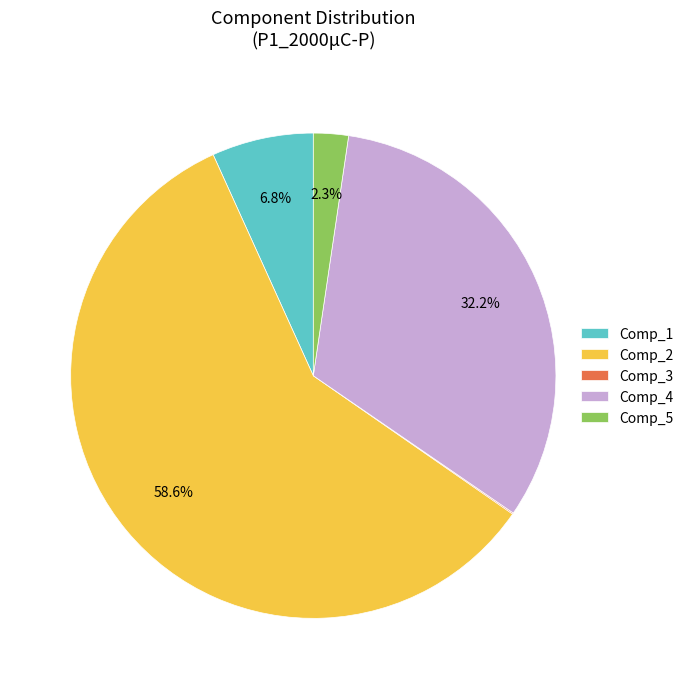

Combined, do Comp_5 and Comp_2 account for over 50%?

Yes